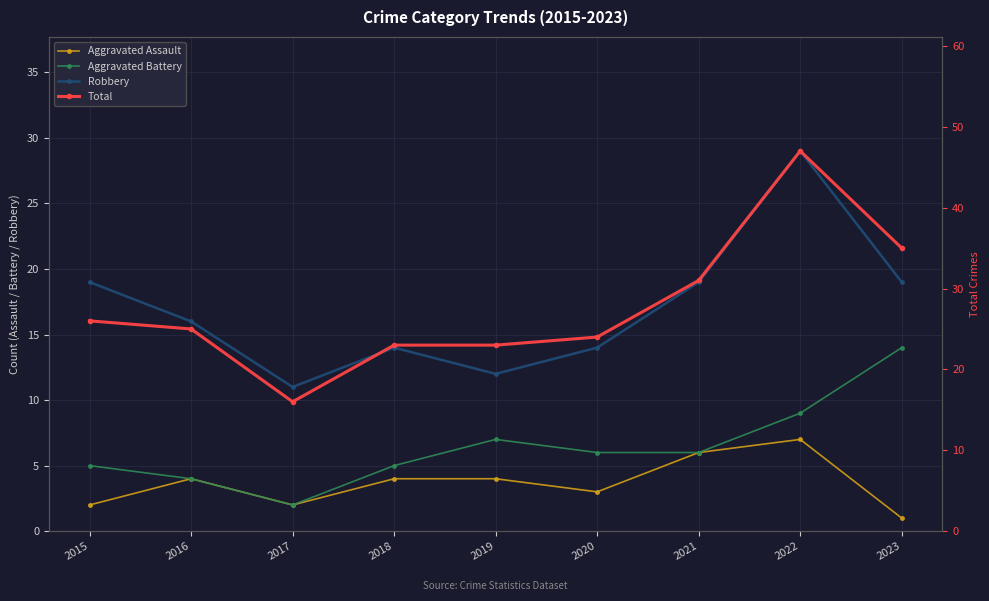

What is the spread (max minus min) of values at 2016?

21